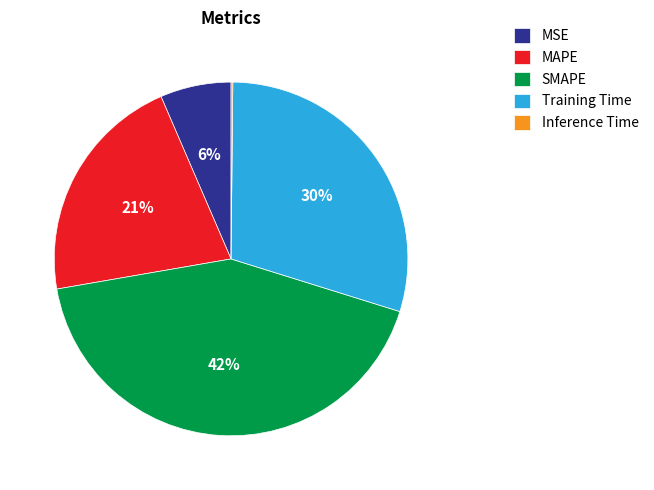

To the nearest percent, what is the difference between the largest and smallest slice percentages?

42%